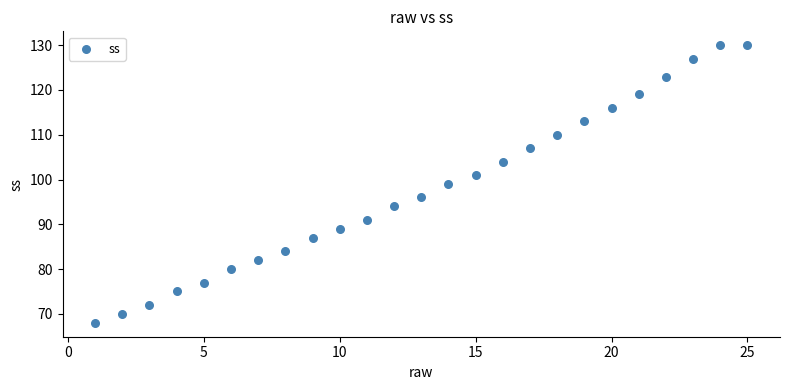

What is the range of Y values (max minus min)?

62